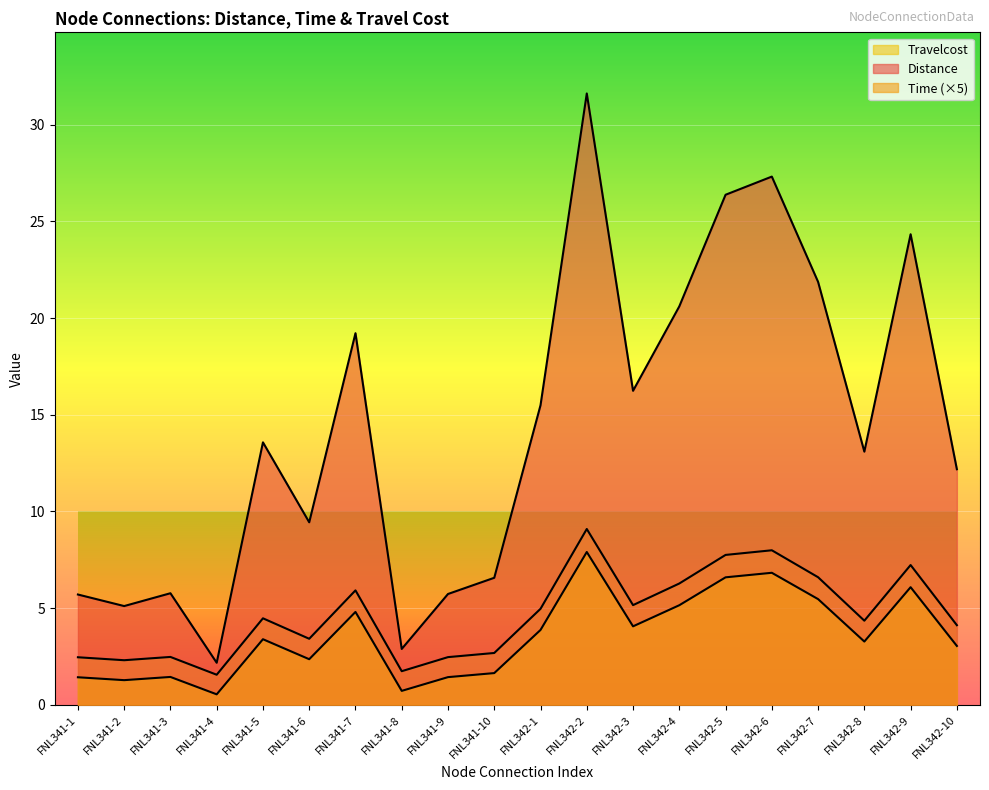

Which series changed the most between FNL341-1 and FNL341-9?

Travelcost